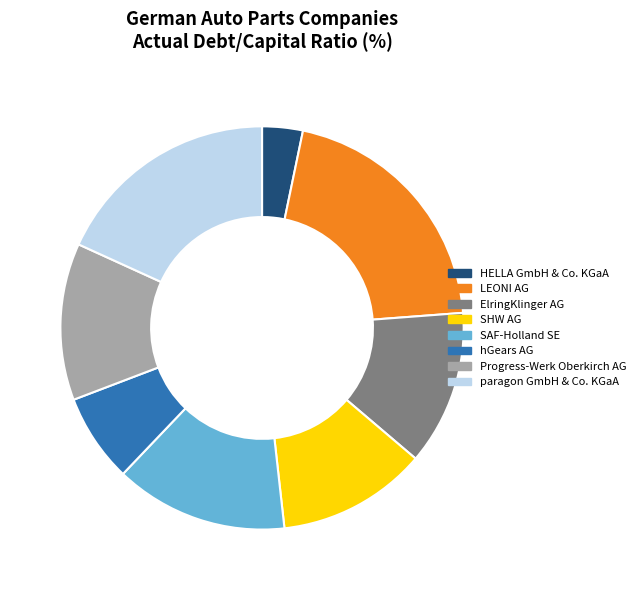

The LEONI AG slice represents 14% of the pie. True or false?

False